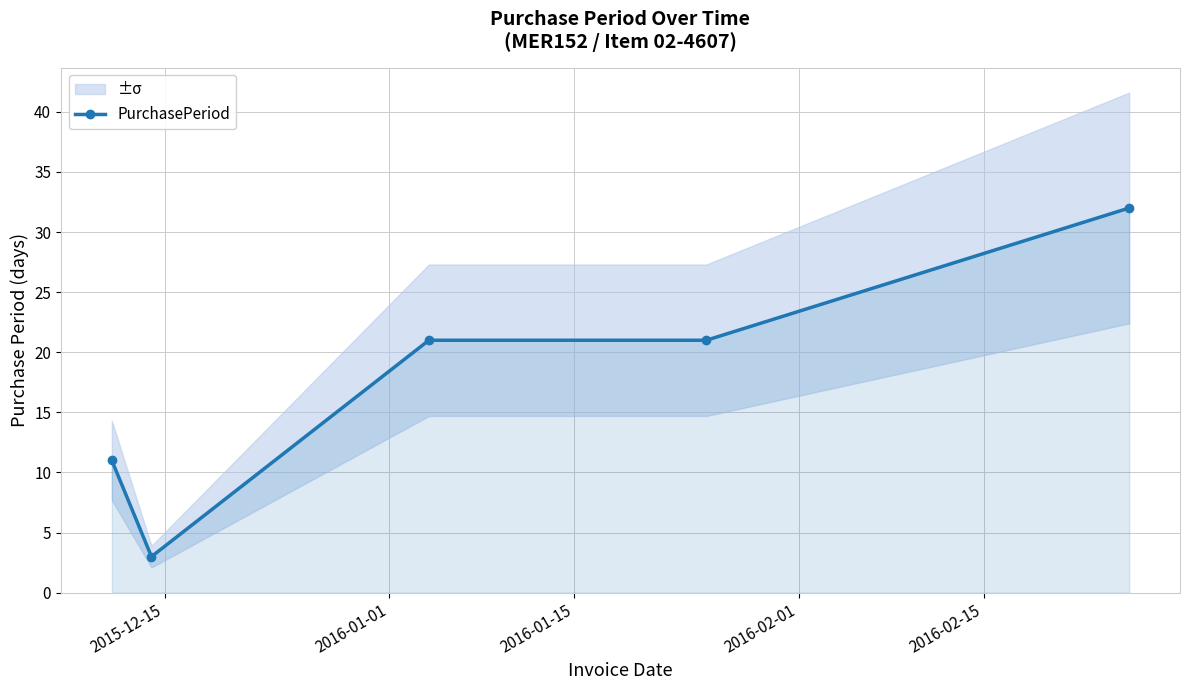

What is the difference between the maximum and second lowest values?

21